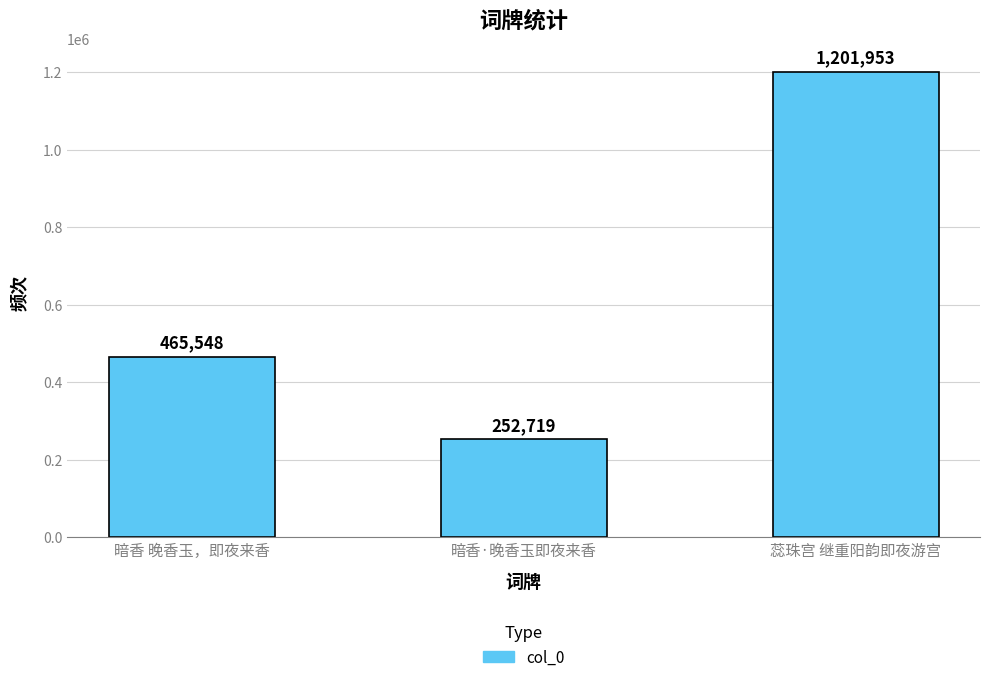

What is the label of the 3rd bar from the right?

暗香 晚香玉，即夜来香